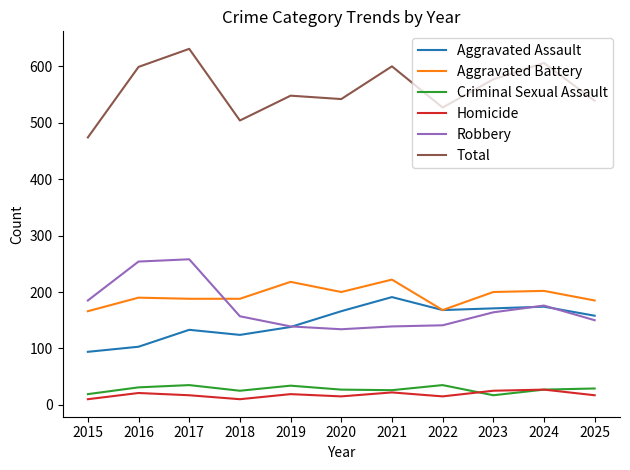

Which series has the largest range (max minus min)?

Total